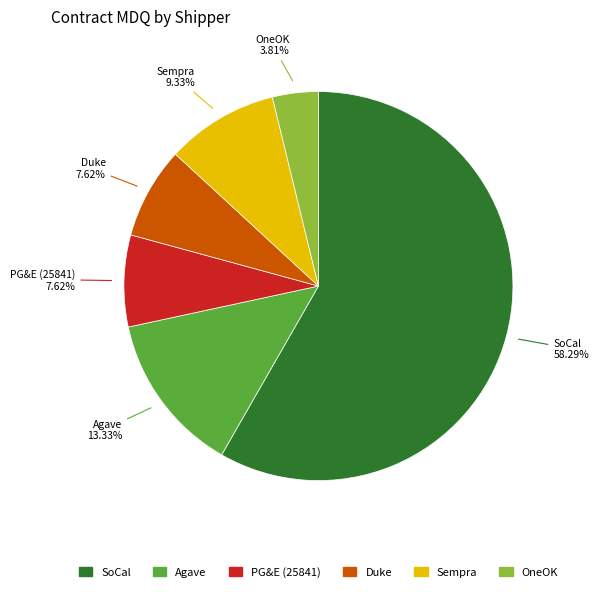

True or false: Sempra accounts for 1% of the total.

False